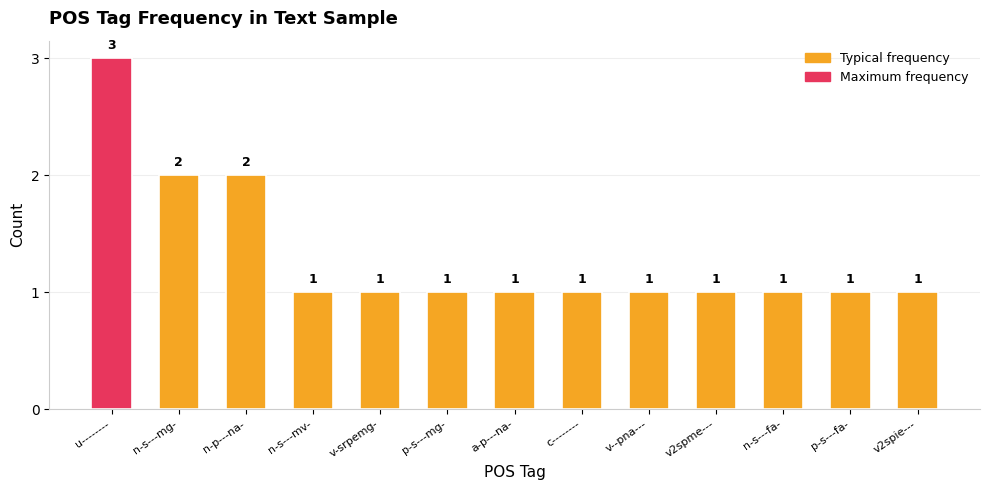

The value at n-s---mv- is 0. True or false?

False